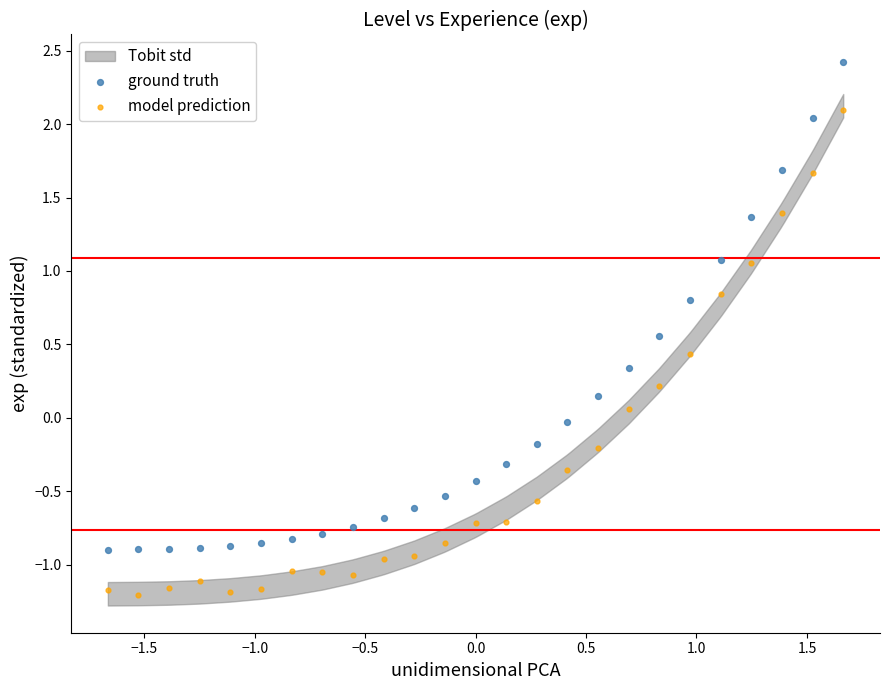

Which series has the largest Y range (max minus min)?

ground truth